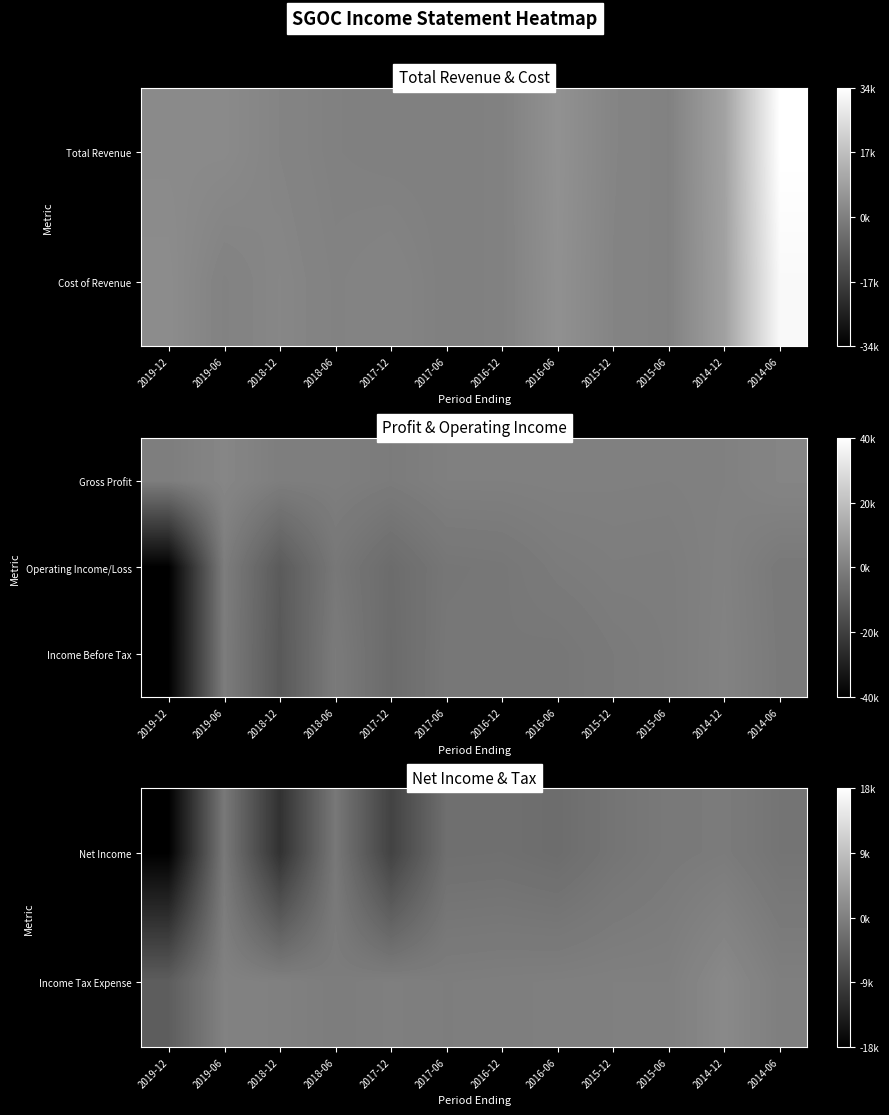

Is the value of Net Income at 2014-06 greater than the value of Income Tax Expense at 2014-12?

No